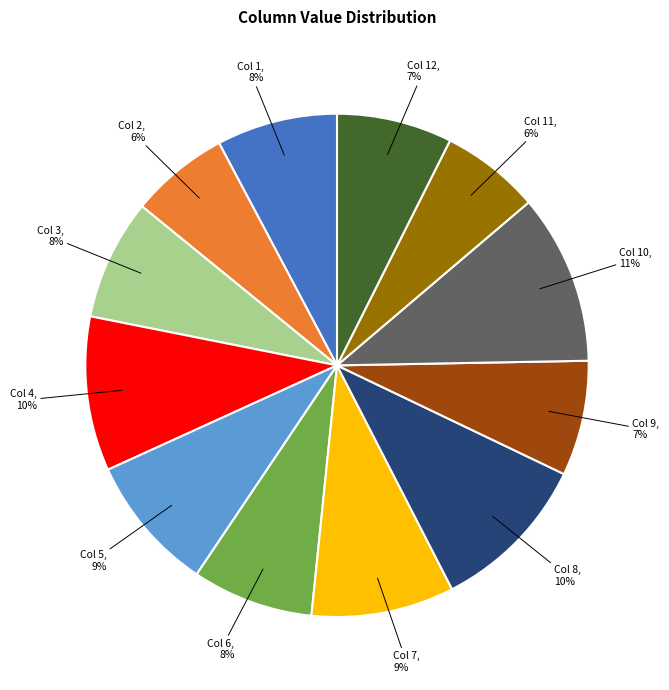

Do Col 11 and Col 5 together represent more than half of the pie?

No